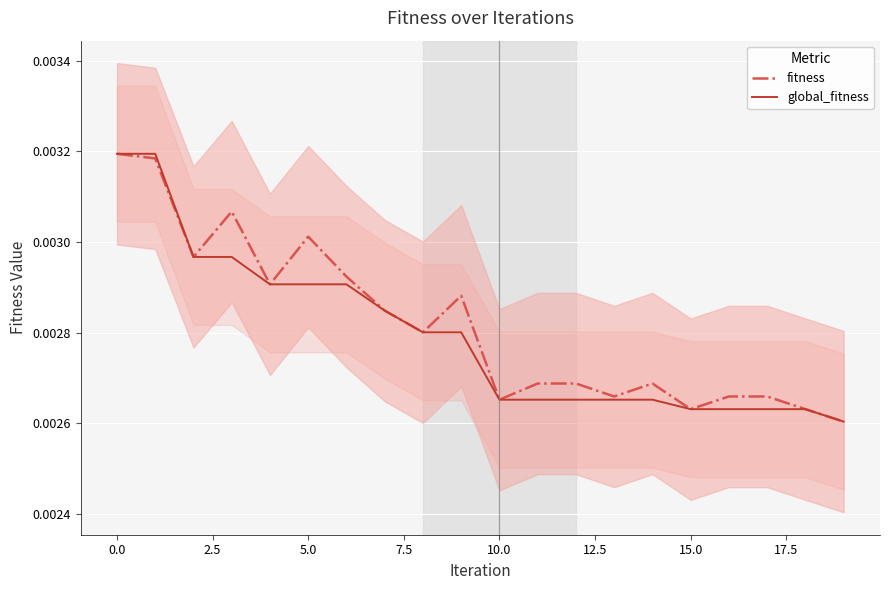

Is it true that fitness equals 0.0 at 15?

False